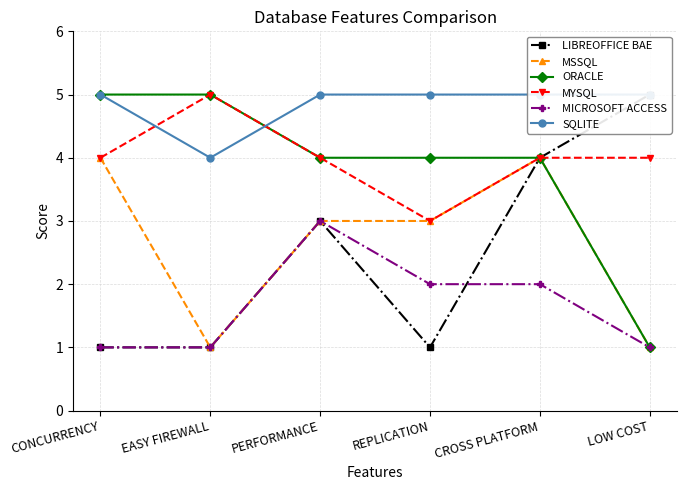

At which label does MSSQL first exceed 3?

CONCURRENCY